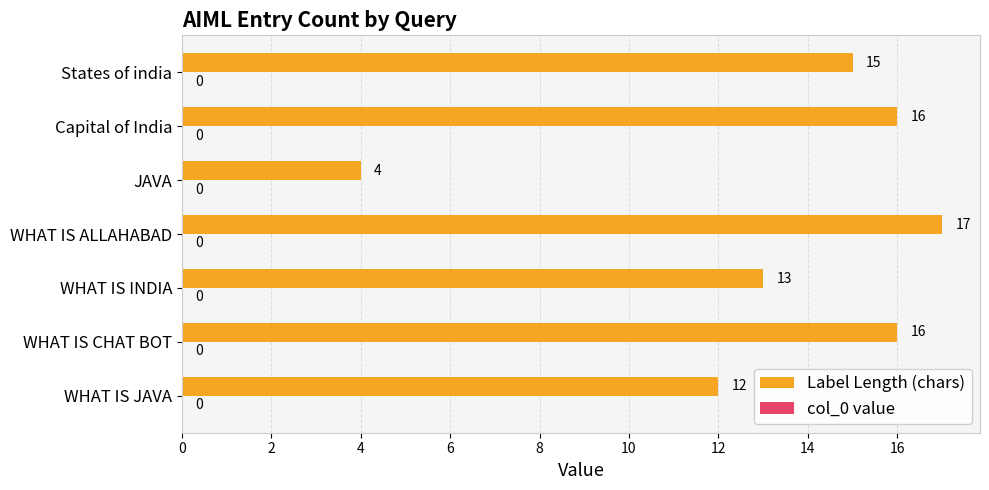

Reading top to bottom, list all the values displayed in this chart.

States of india=15	Capital of India=16	JAVA=4	WHAT IS ALLAHABAD=17	WHAT IS INDIA=13	WHAT IS CHAT BOT=16	WHAT IS JAVA=12